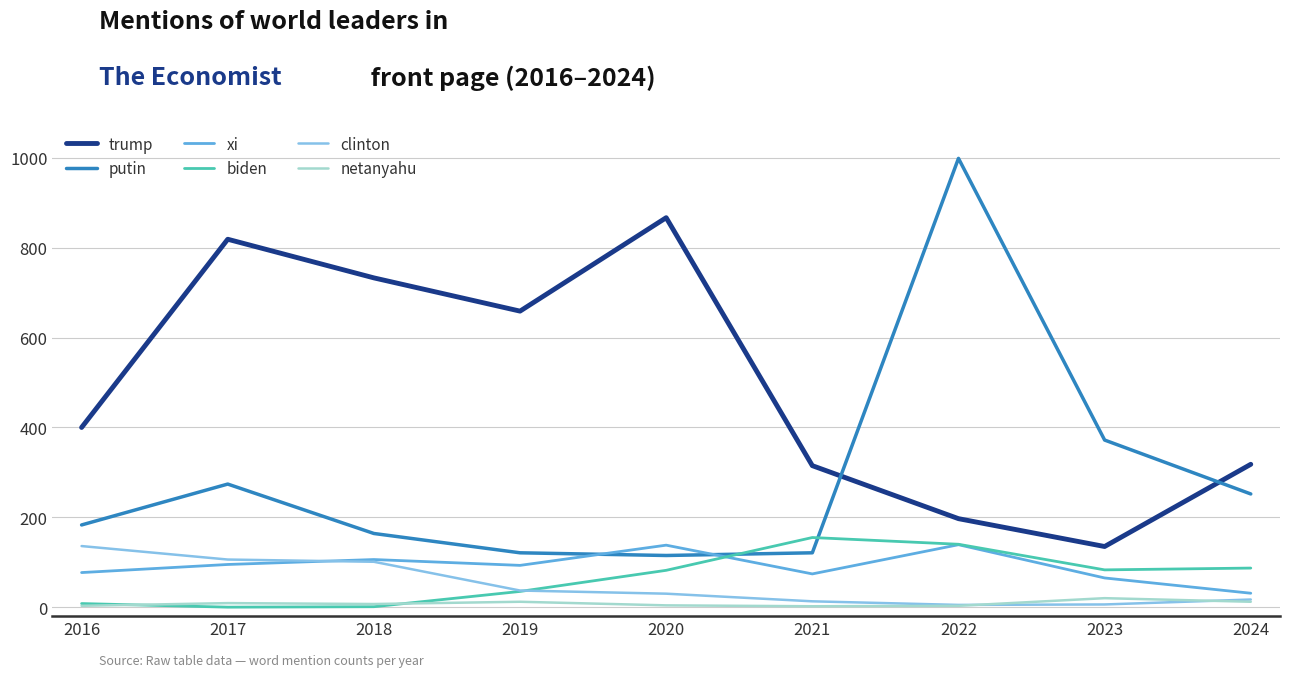

True or false: clinton has a value of 37 at 2019.

True